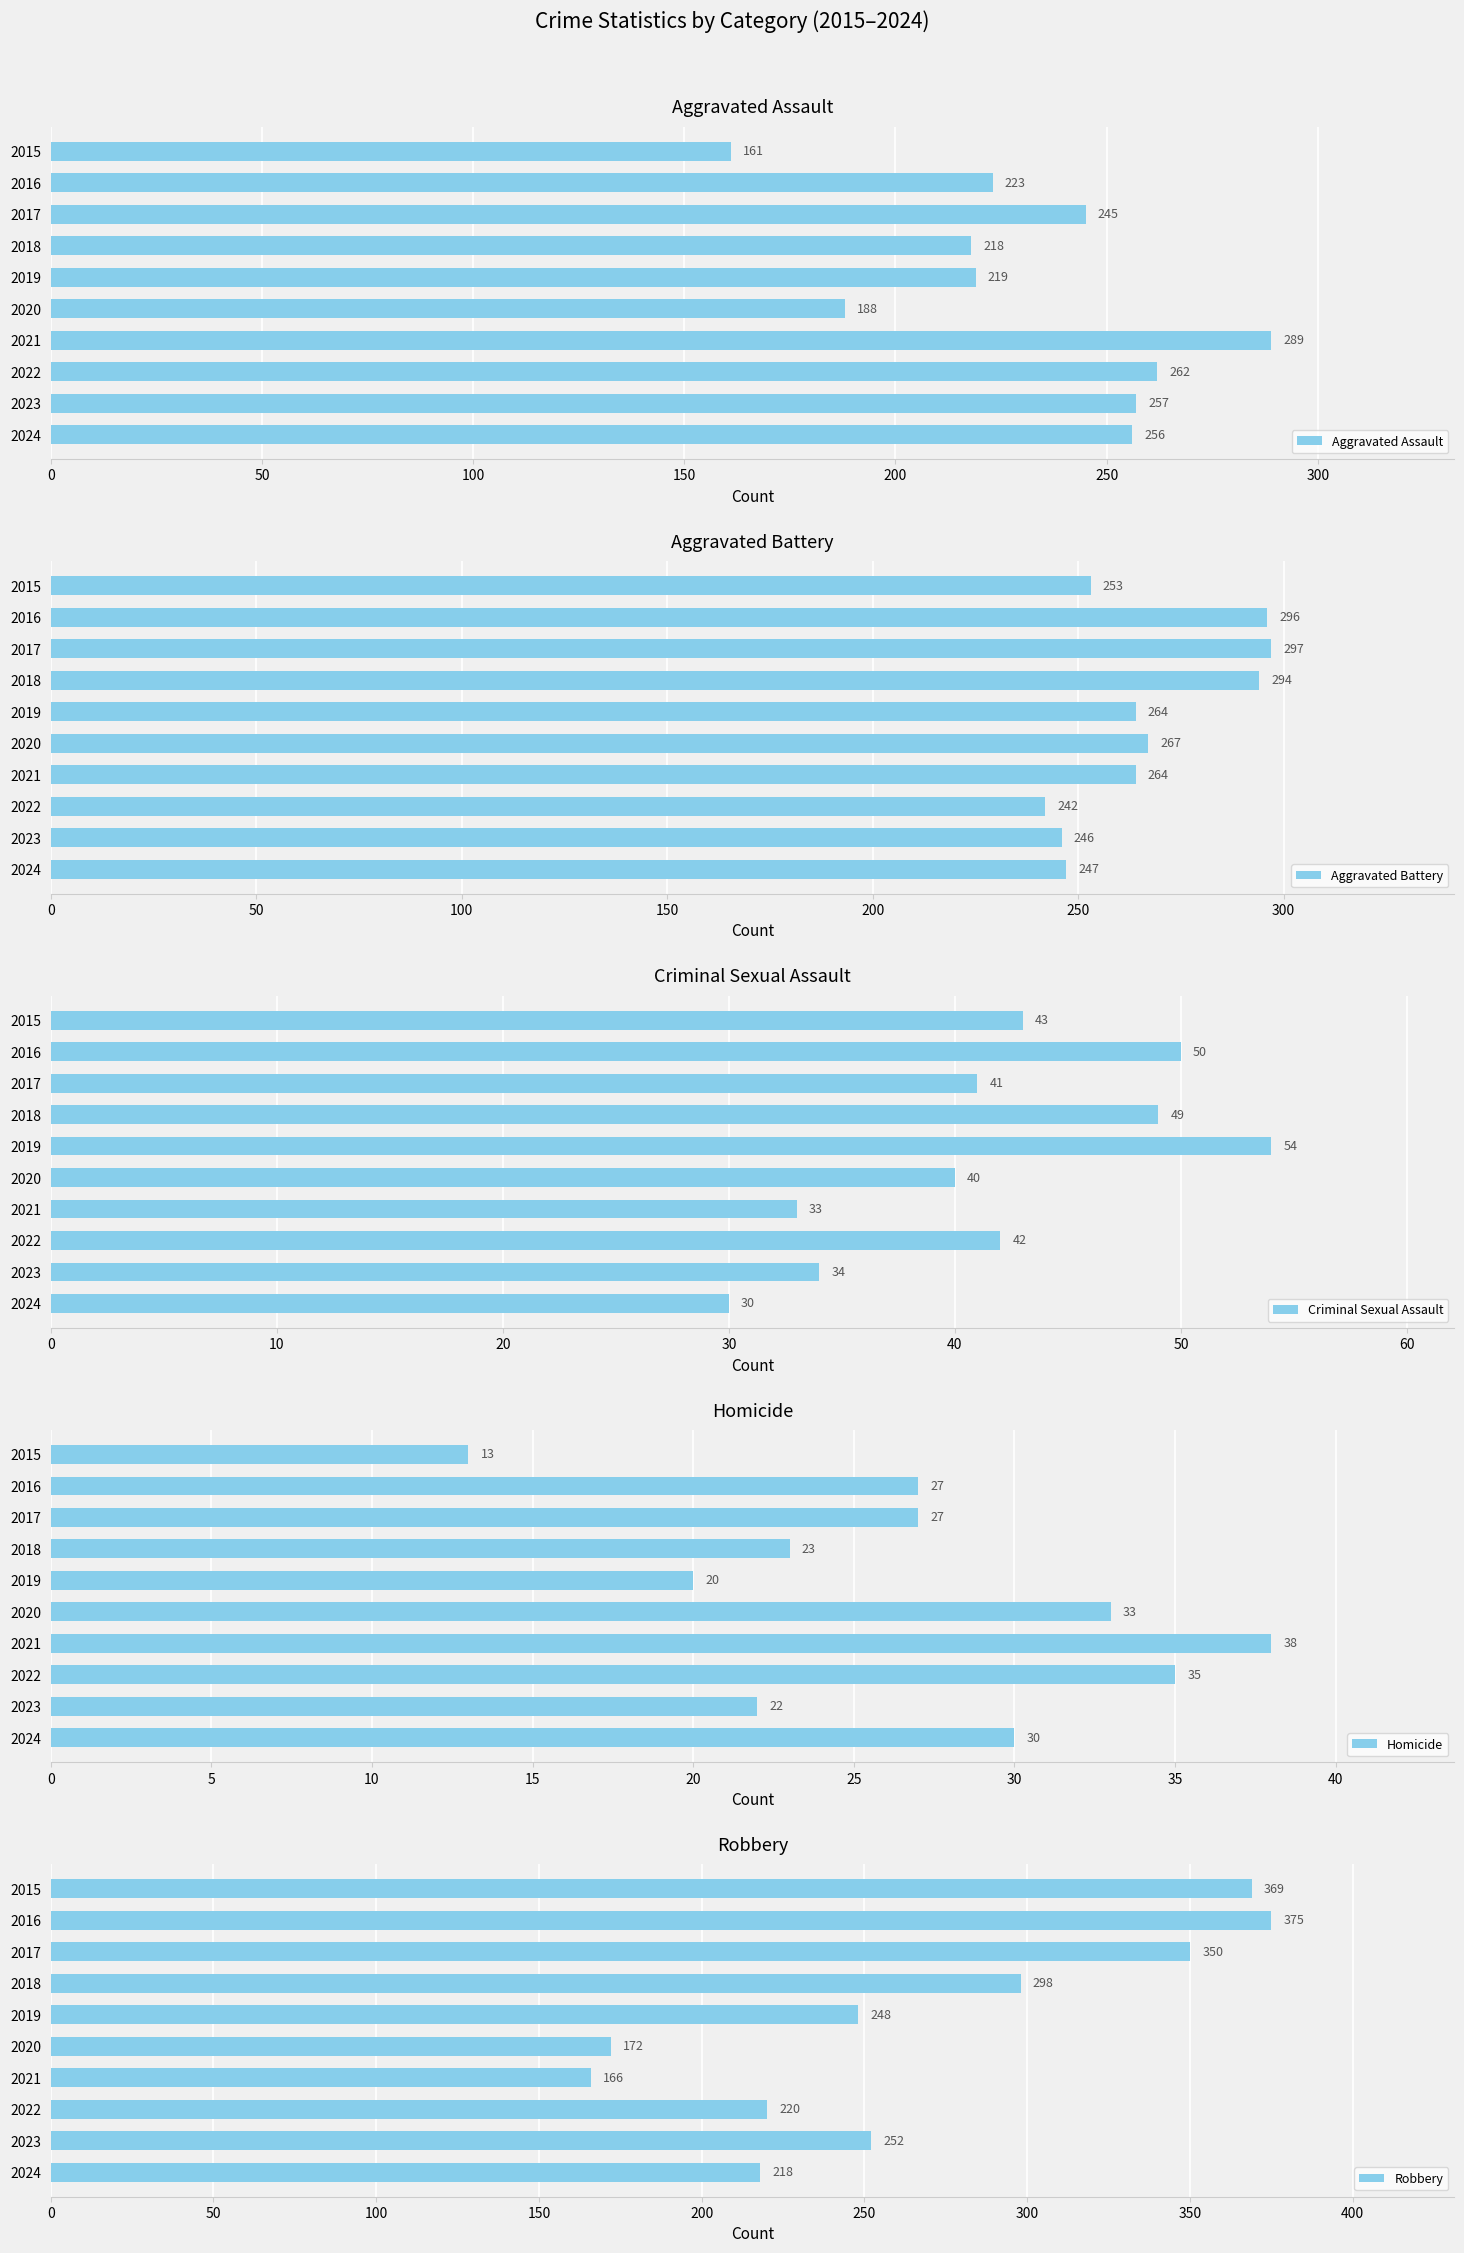

What is the difference between the second highest and minimum values in the Robbery series?

203